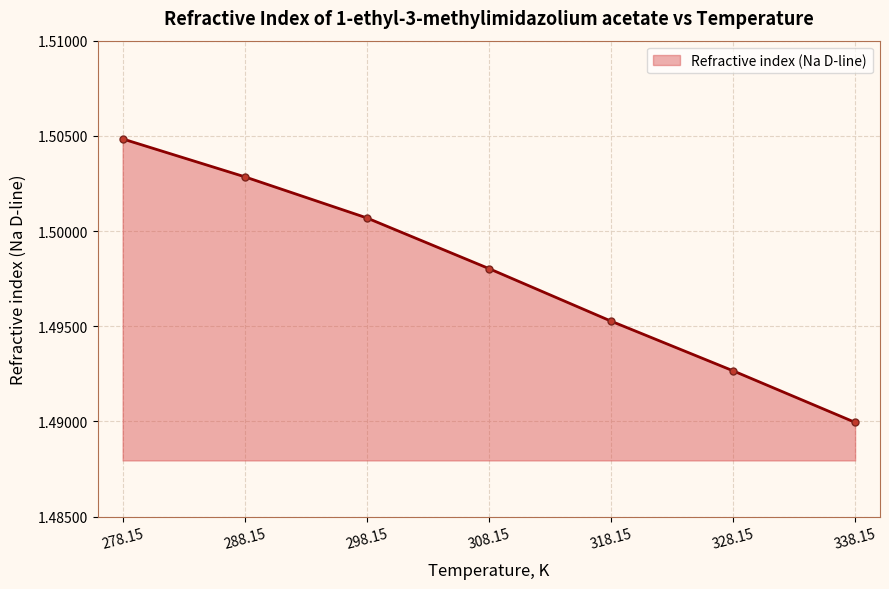

True or false: the data shows 2.3 at 308.15.

False